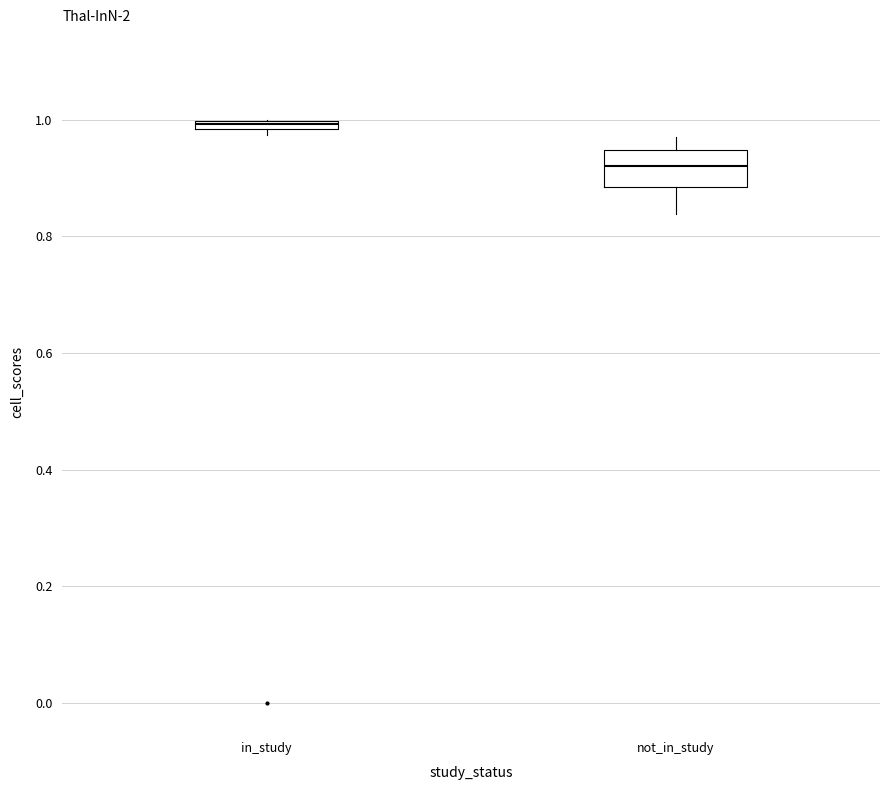

Comparing the boxes themselves (not the whiskers), which one is the tallest?

not_in_study